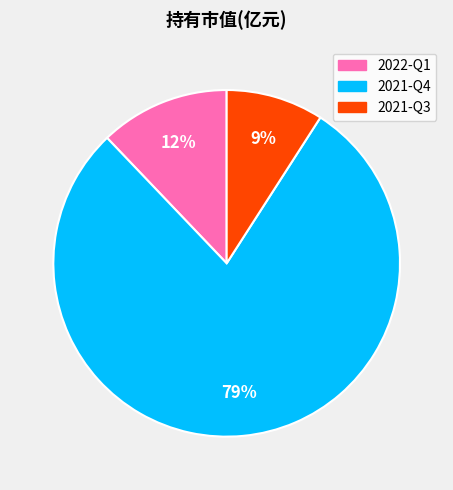

To the nearest percent, what portion does 2021-Q3 represent?

9%